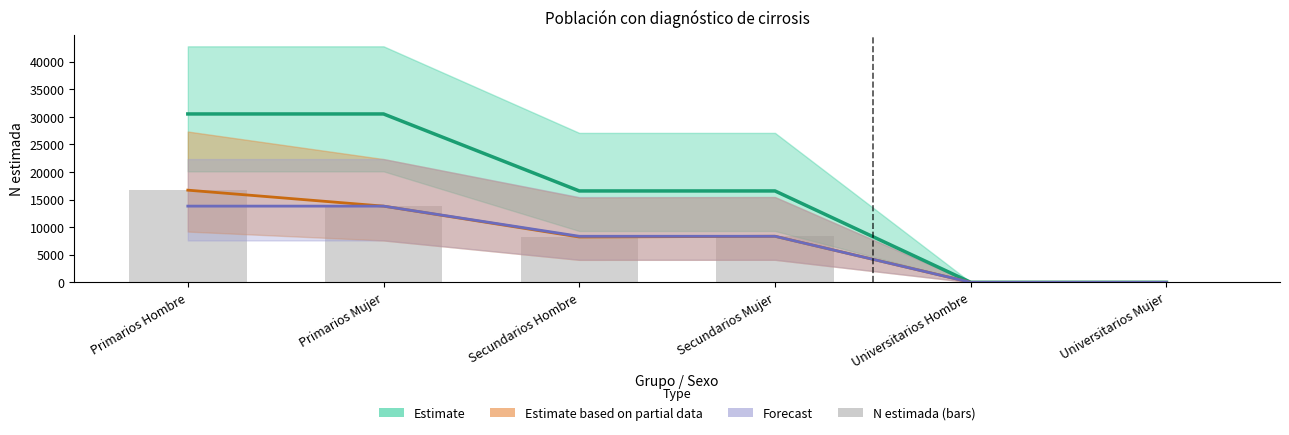

What is the spread (max minus min) of values at Secundarios Hombre?

8353